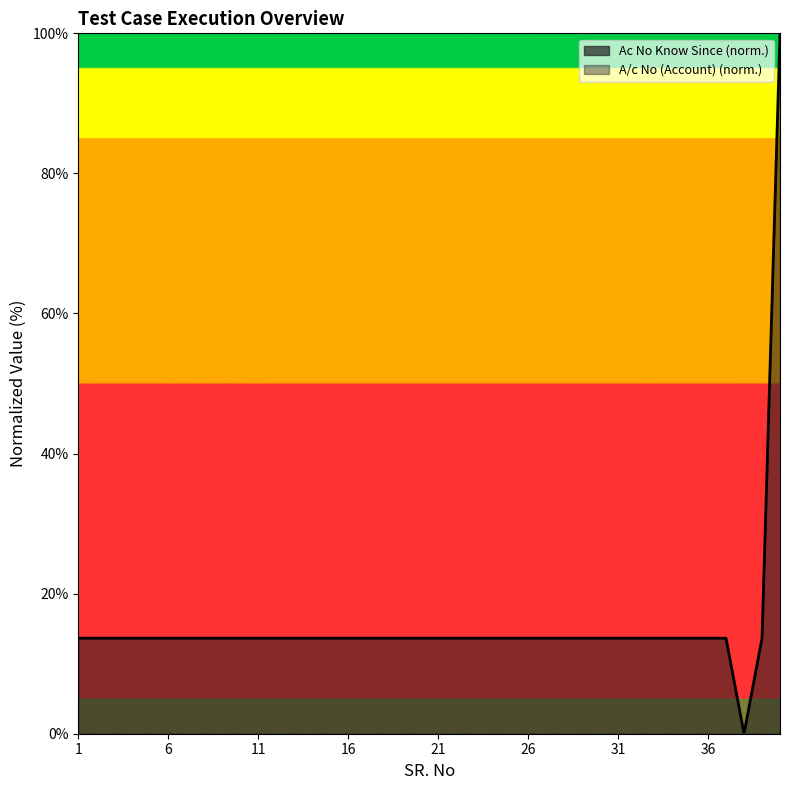

Reading left to right, list all the values displayed in this chart.

13.6	13.6	13.6	13.6	13.6	13.6	13.6	13.6	13.6	13.6	13.6	13.6	13.6	13.6	13.6	13.6	13.6	13.6	13.6	13.6	13.6	13.6	13.6	13.6	13.6	13.6	13.6	13.6	13.6	13.6	13.6	13.6	13.6	13.6	13.6	13.6	13.6	0.0	13.6	100.0